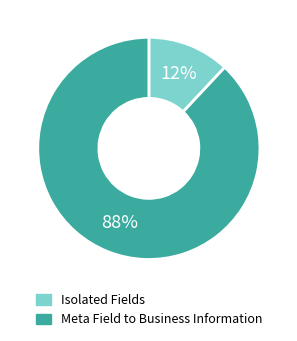

To the nearest percent, what is the difference between the largest and smallest slice percentages?

76%